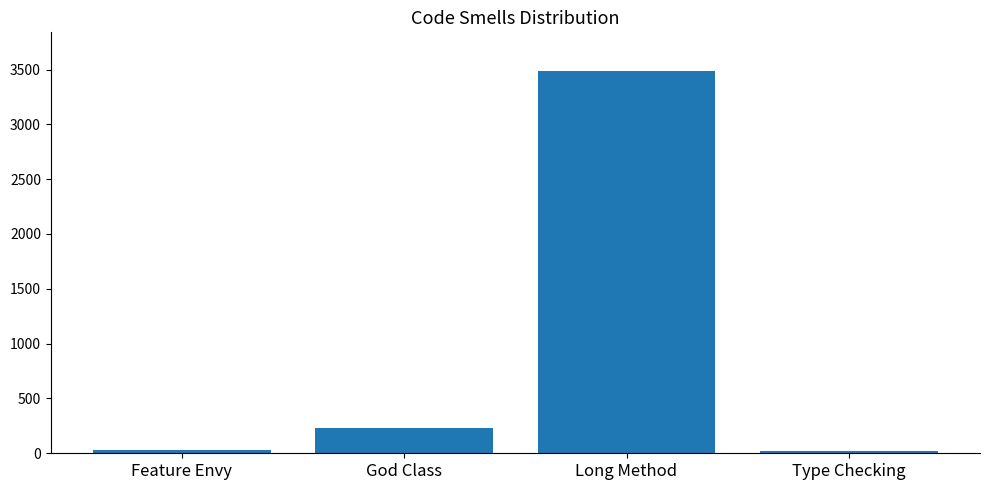

Read the value at Long Method, to the nearest 10.

3490